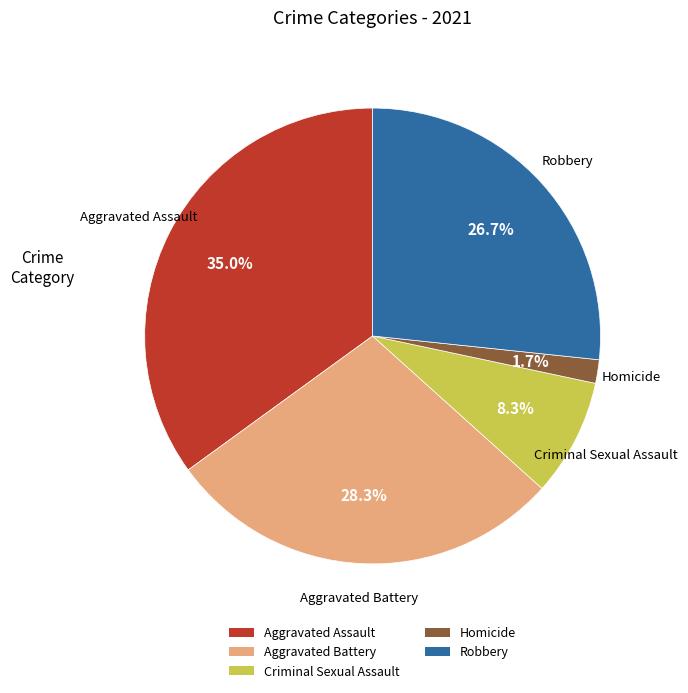

To the nearest percent, what is the combined percentage of Aggravated Assault and Aggravated Battery?

63%